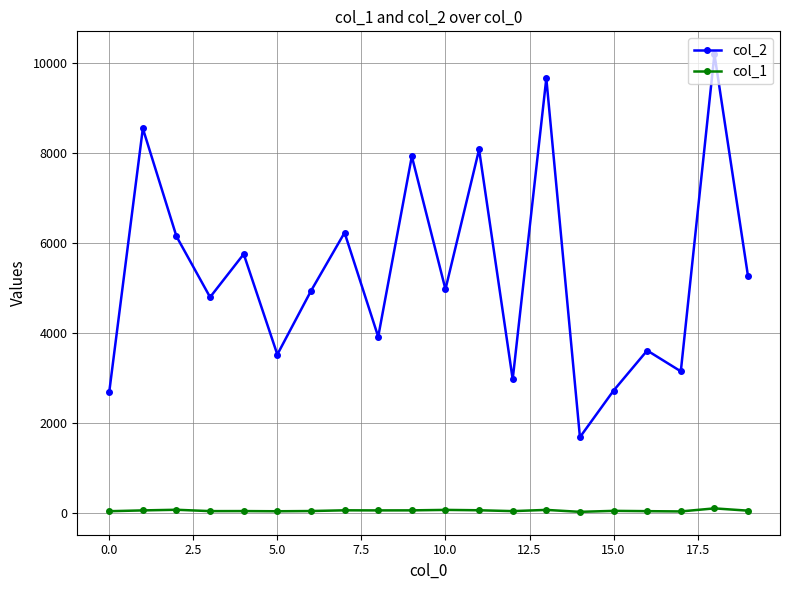

Which series has the widest spread of values?

col_2